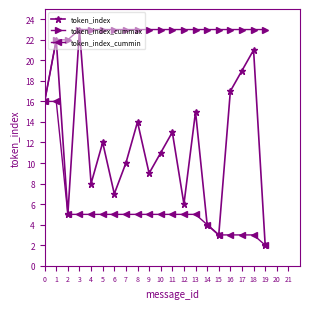

Which series changed the most between 8 and 15?

token_index